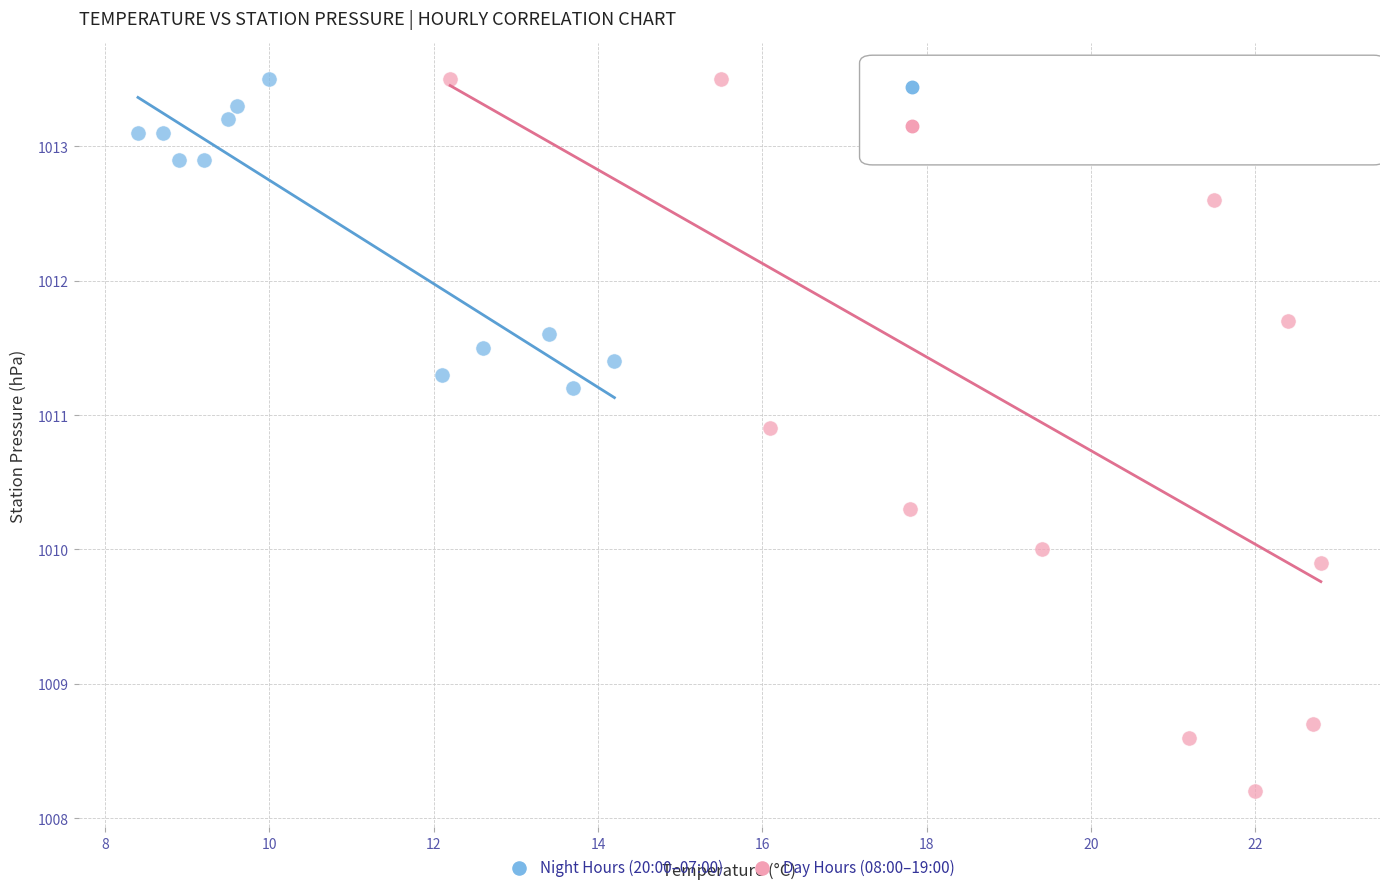

Which series has the largest Y range (max minus min)?

Day Hours (08:00–19:00)